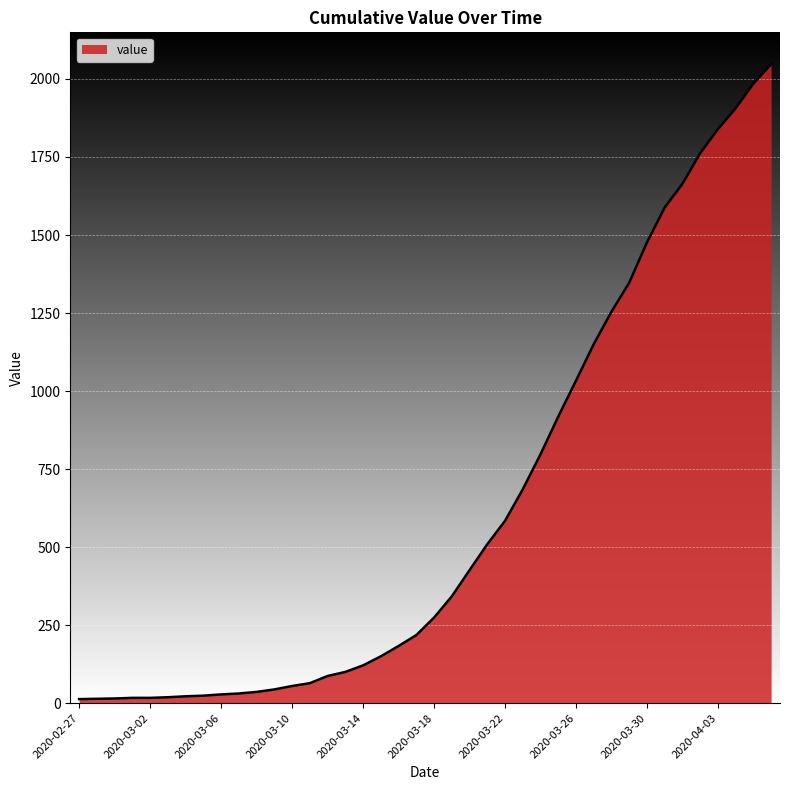

What is the difference between the maximum and minimum values?

2034